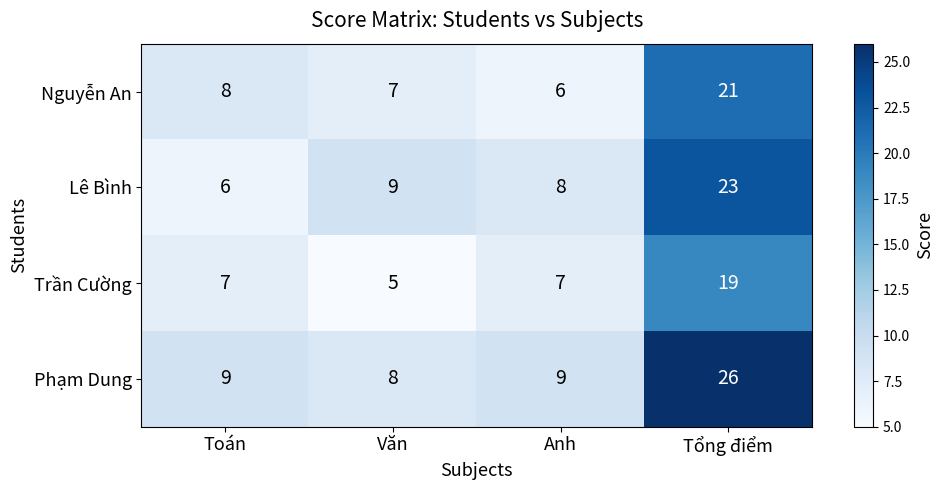

Rank the series at Văn from lowest to highest value.

Trần Cường, Nguyễn An, Phạm Dung, Lê Bình